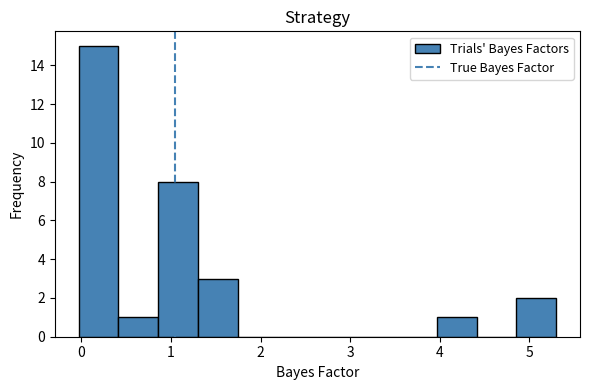

Over which range of the x-axis is the bar tallest?

0.0 to 0.4